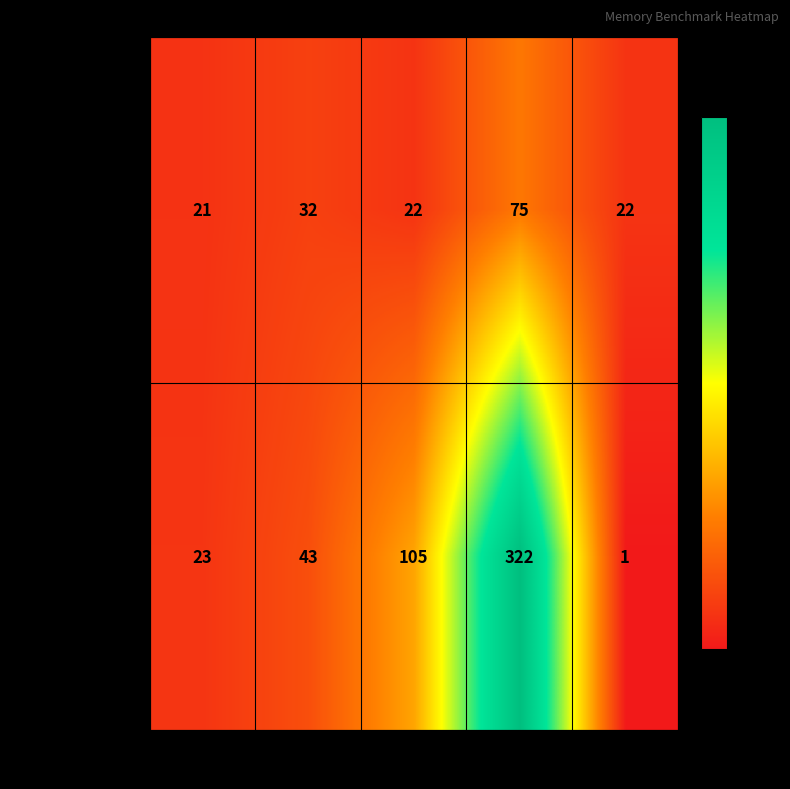

The defragment series shows 101 at 128MB. True or false?

False